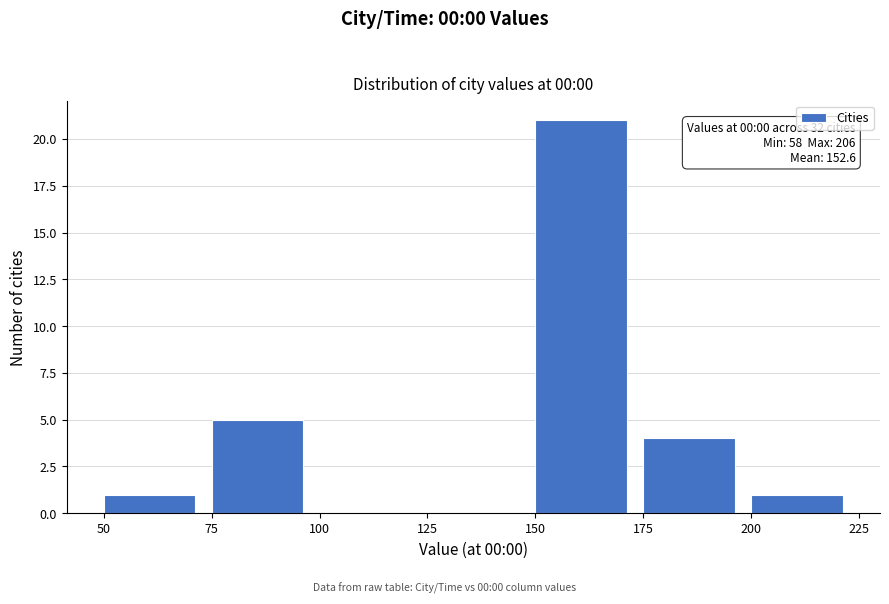

Over which range of the x-axis is the bar tallest?

150 to 175